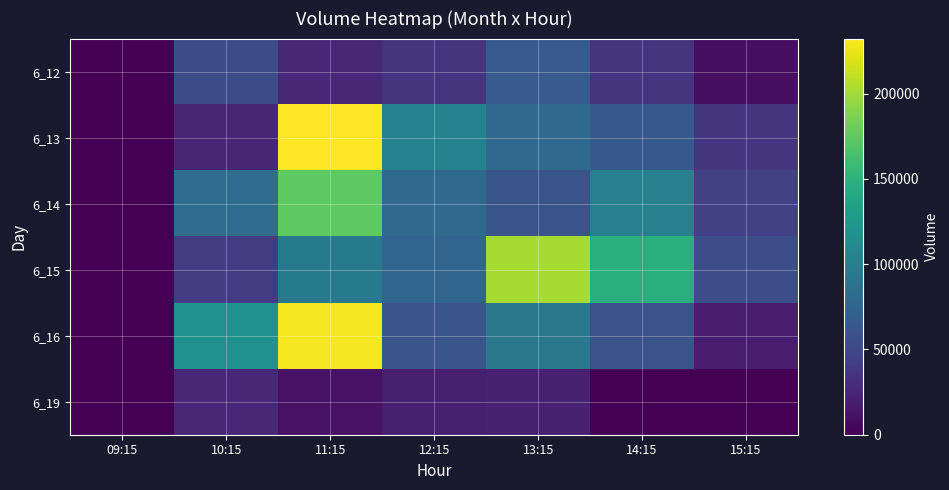

What is the total value across all series at 10:15?

348369